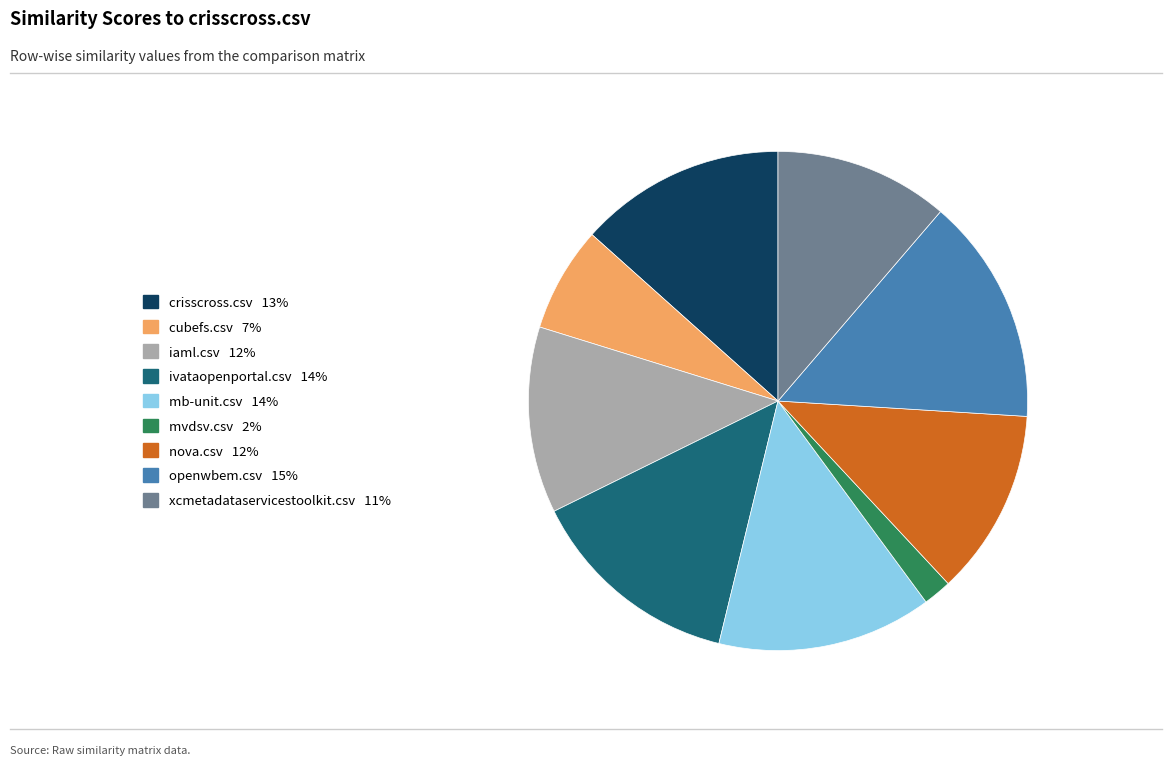

Count the number of slices in the pie.

9